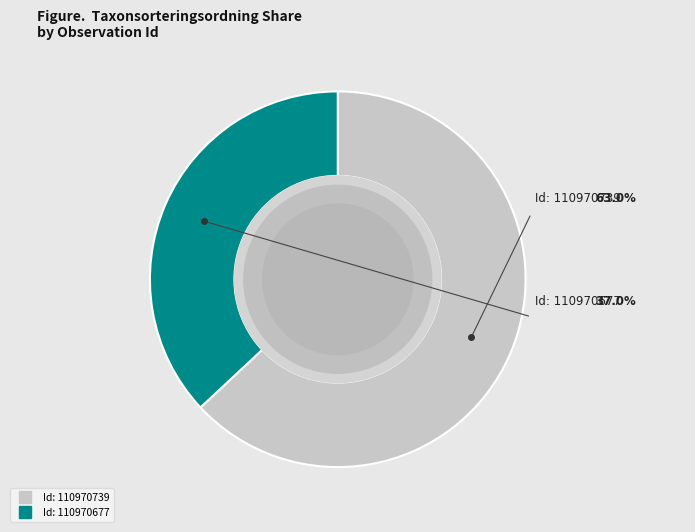

Does any single category account for the majority?

Yes